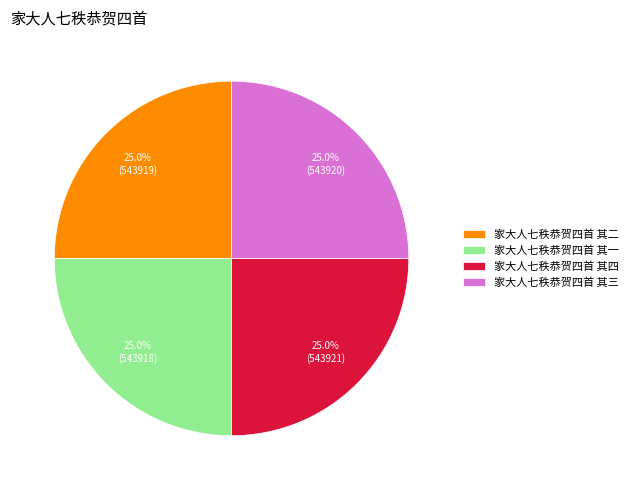

How much of the chart is everything except 家大人七秩恭贺四首 其二?

75.0%